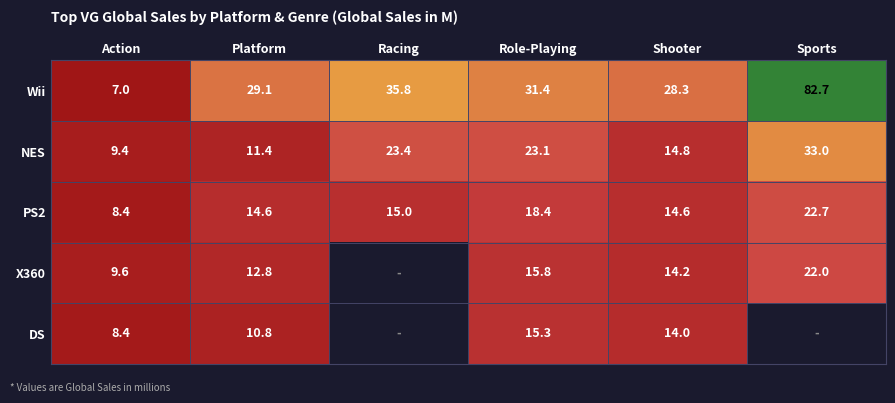

How many data points in NES are less than 23?

3